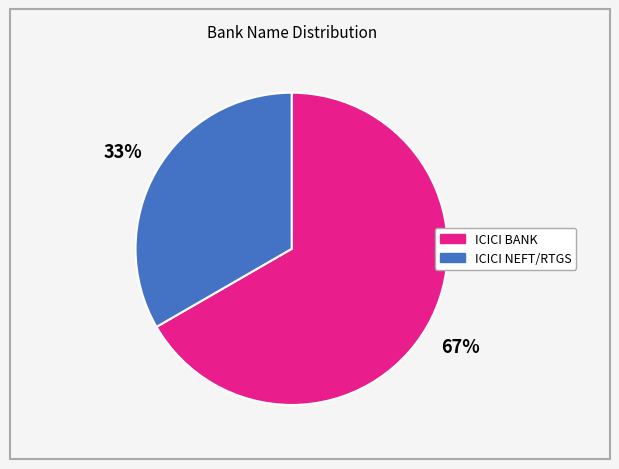

Does ICICI BANK account for over 50% of the chart?

Yes